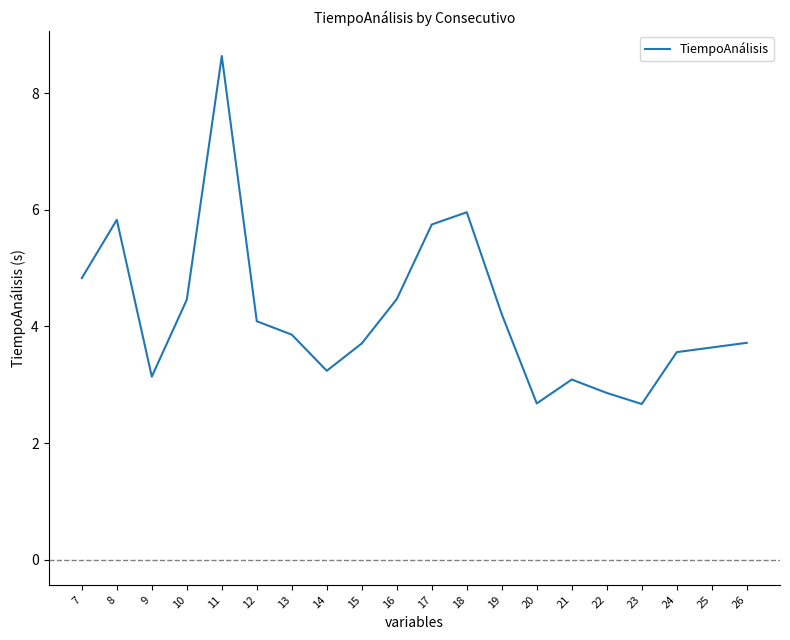

What is the average value?

4.2